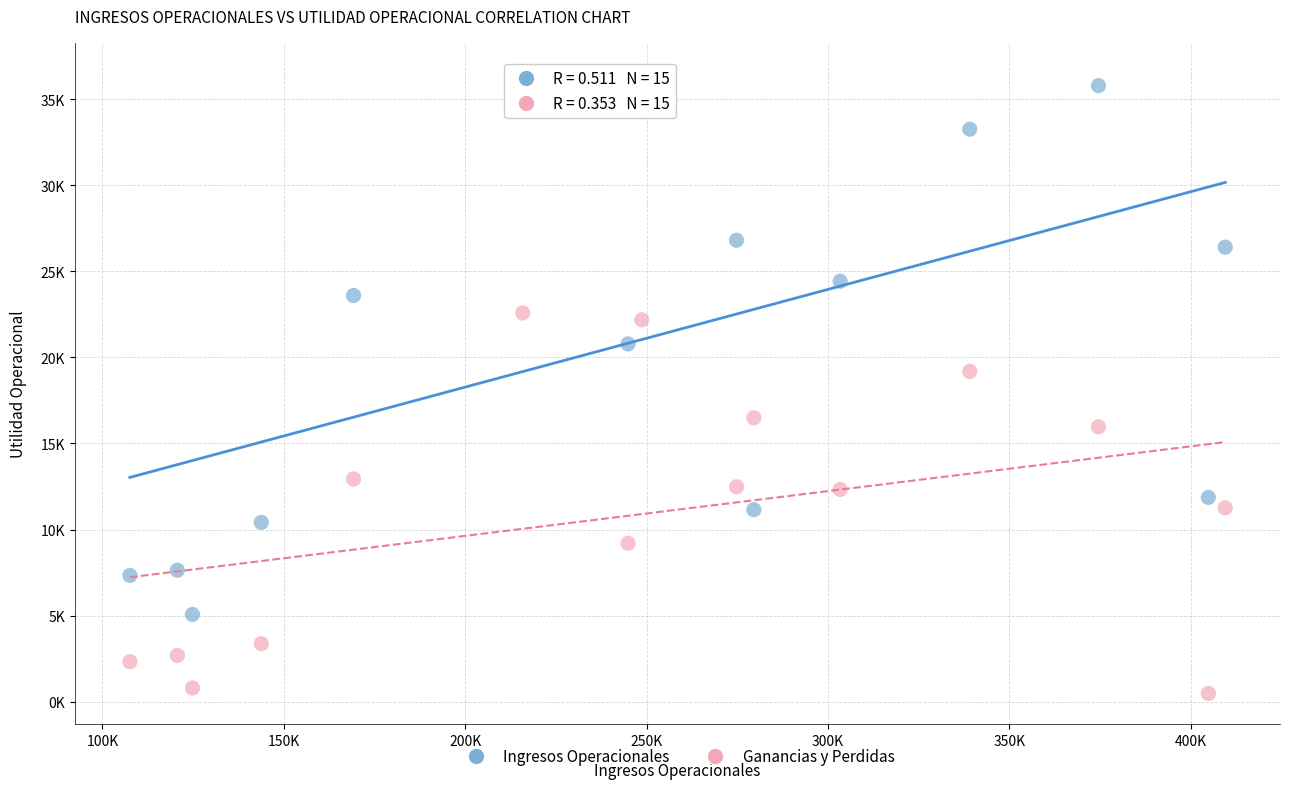

Which series has the largest Y range (max minus min)?

Ingresos Operacionales